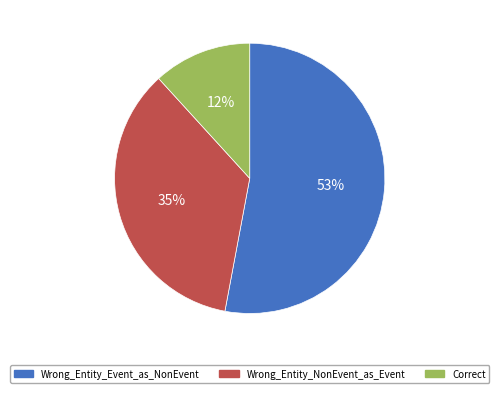

To the nearest percent, what is the difference between the largest and smallest slice percentages?

41%